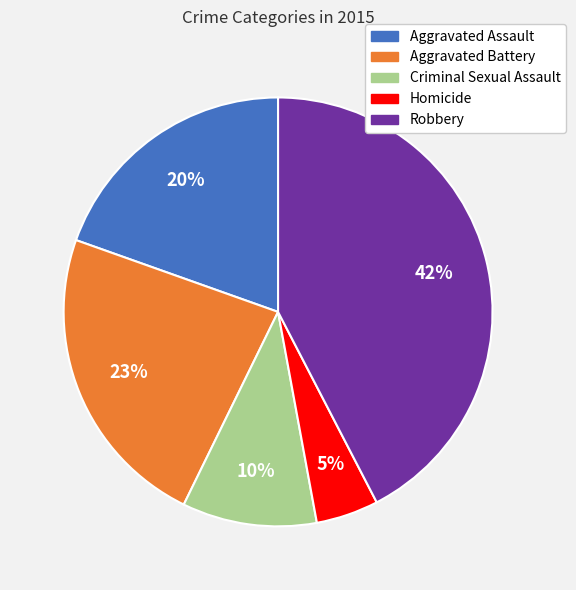

Between Criminal Sexual Assault and Homicide, which is larger?

Criminal Sexual Assault